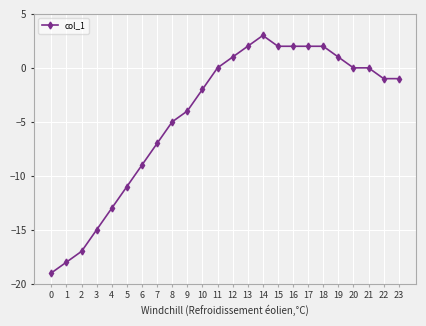

True or false: the data has more than 0 interior local peaks.

True